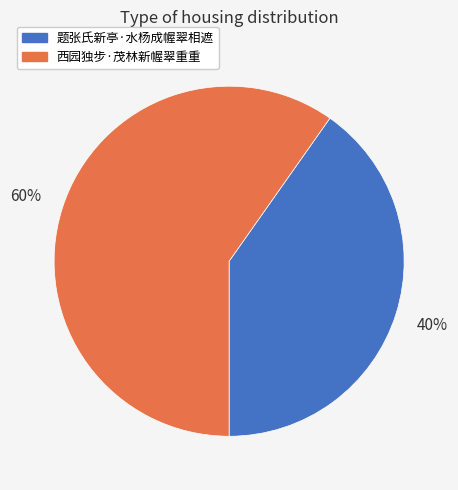

Is it true that 西园独步·茂林新幄翠重重 is 60% of the pie?

True